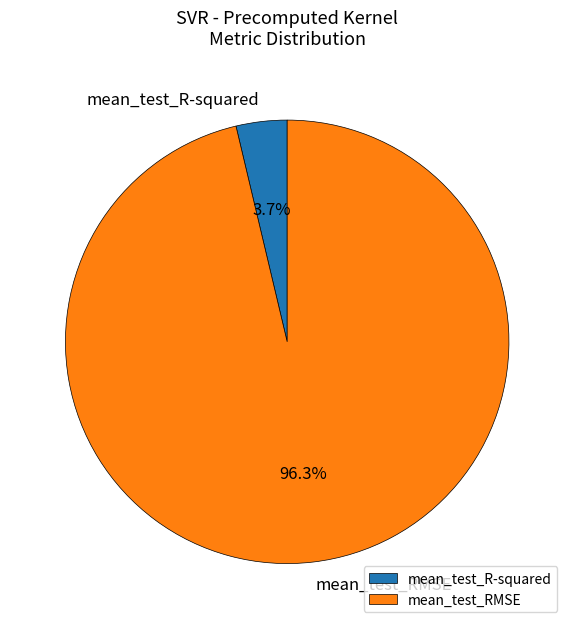

True or false: mean_test_R-squared accounts for 10% of the total.

False